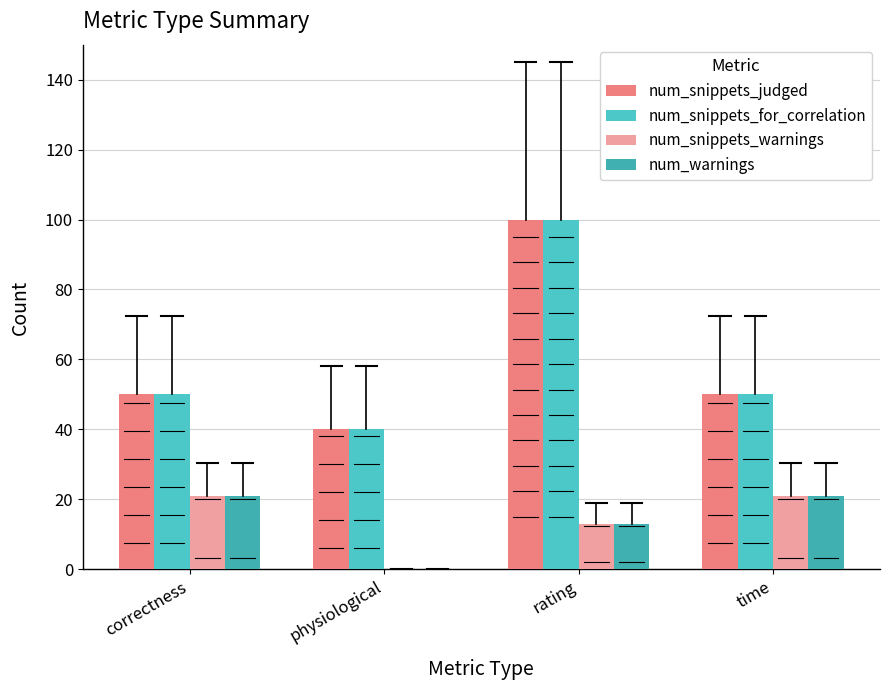

What is the difference between the maximum and minimum values in the num_snippets_judged series?

60